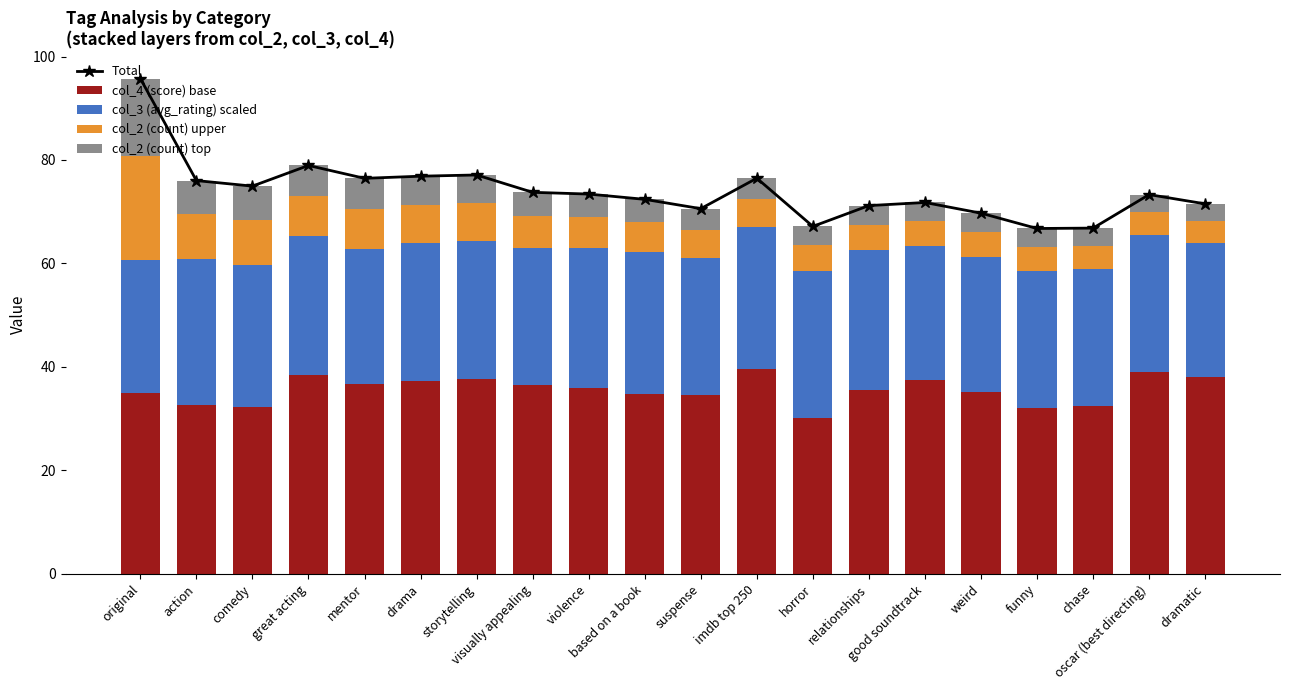

How many values in the col_2 (count) top series are below 4?

8